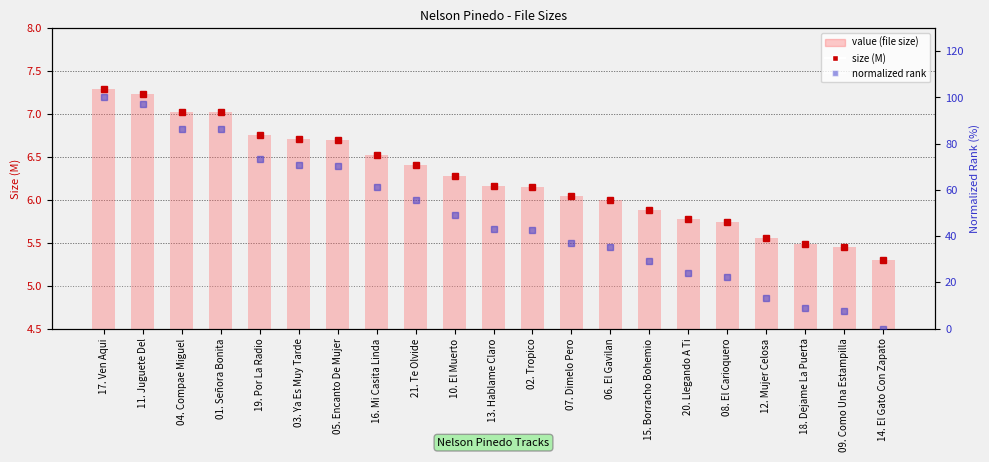

Reading right to left, transcribe all the data shown in this chart.

size (M): 14. El Gato Con Zapato=5.3	09. Como Una Estampilla=5.5	18. Dejame La Puerta=5.5	12. Mujer Celosa=5.6	08. El Carioquero=5.7	20. Llegando A Ti=5.8	15. Borracho Bohemio=5.9	06. El Gavilan=6.0	07. Dimelo Pero=6.0	02. Tropico=6.2	13. Hablame Claro=6.2	10. El Muerto=6.3	21. Te Olvide=6.4	16. Mi Casita Linda=6.5	05. Encanto De Mujer=6.7	03. Ya Es Muy Tarde=6.7	19. Por La Radio=6.8	01. Señora Bonita=7.0	04. Compae Miguel=7.0	11. Juguete Del=7.2	17. Ven Aqui=7.3
value (file size): 14. El Gato Con Zapato=5.3	09. Como Una Estampilla=5.5	18. Dejame La Puerta=5.5	12. Mujer Celosa=5.6	08. El Carioquero=5.7	20. Llegando A Ti=5.8	15. Borracho Bohemio=5.9	06. El Gavilan=6.0	07. Dimelo Pero=6.0	02. Tropico=6.2	13. Hablame Claro=6.2	10. El Muerto=6.3	21. Te Olvide=6.4	16. Mi Casita Linda=6.5	05. Encanto De Mujer=6.7	03. Ya Es Muy Tarde=6.7	19. Por La Radio=6.8	01. Señora Bonita=7.0	04. Compae Miguel=7.0	11. Juguete Del=7.2	17. Ven Aqui=7.3
normalized rank: 14. El Gato Con Zapato=0.0	09. Como Una Estampilla=7.5	18. Dejame La Puerta=9.0	12. Mujer Celosa=13.1	08. El Carioquero=22.1	20. Llegando A Ti=24.1	15. Borracho Bohemio=29.1	06. El Gavilan=35.2	07. Dimelo Pero=37.2	02. Tropico=42.7	13. Hablame Claro=43.2	10. El Muerto=49.2	21. Te Olvide=55.8	16. Mi Casita Linda=61.3	05. Encanto De Mujer=70.4	03. Ya Es Muy Tarde=70.9	19. Por La Radio=73.4	01. Señora Bonita=86.4	04. Compae Miguel=86.4	11. Juguete Del=97.0	17. Ven Aqui=100.0